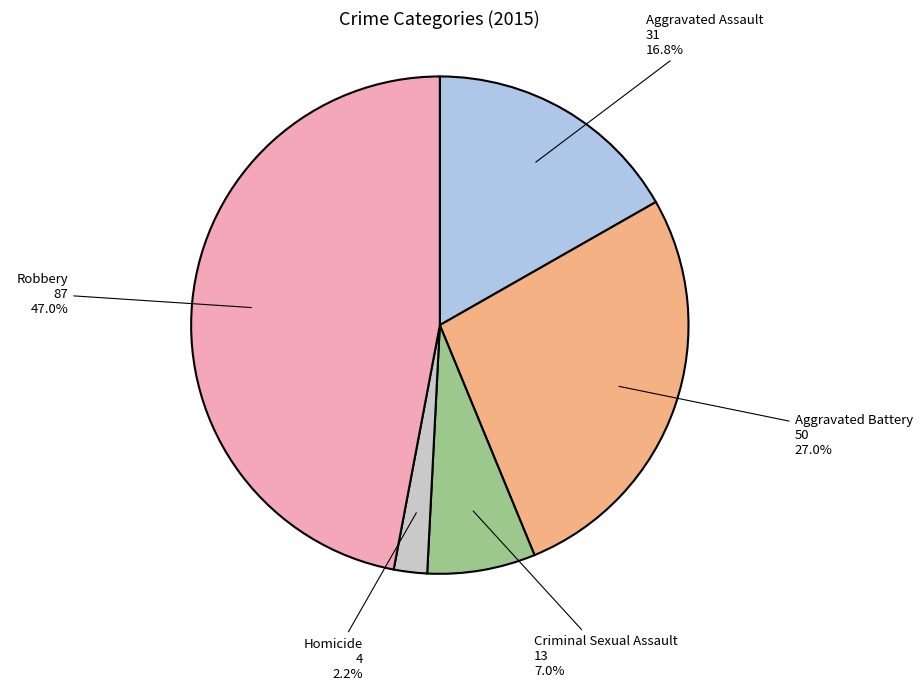

Is there any slice that represents more than half of the pie?

No